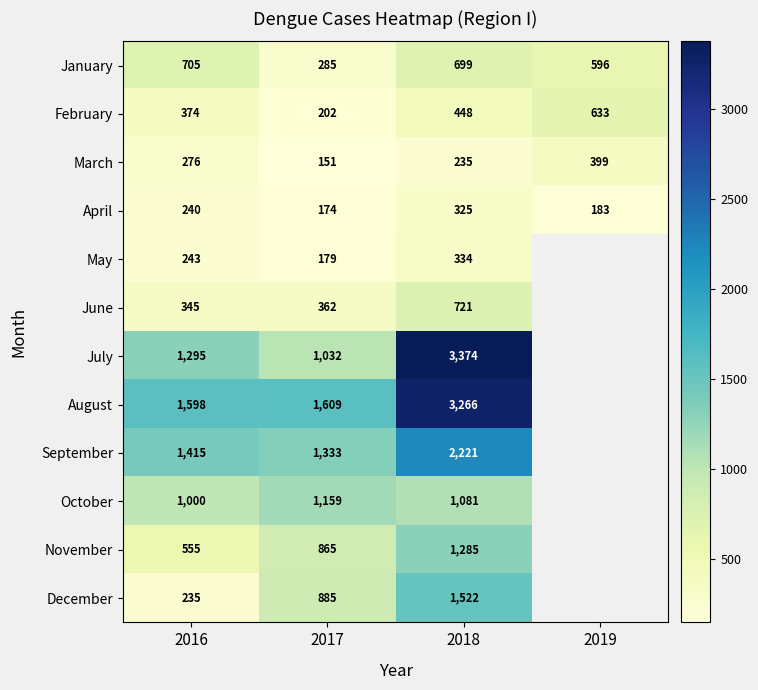

What is the minimum value shown in the chart?

151.0